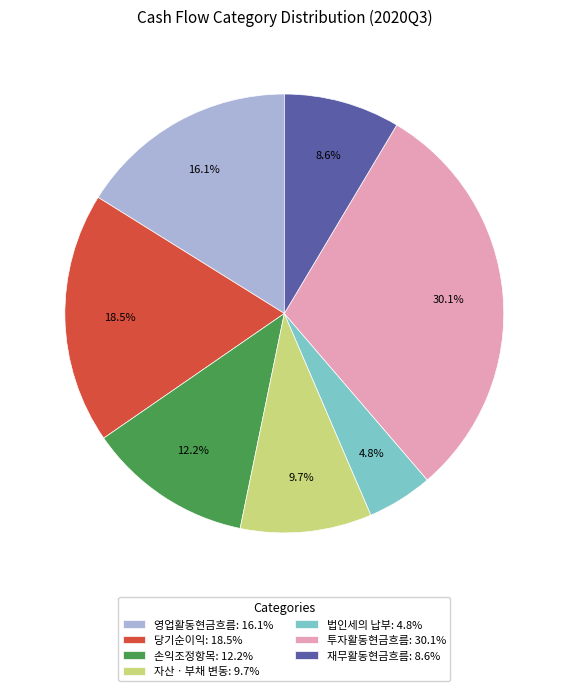

Do 손익조정항목: 12.2% and 법인세의 납부: 4.8% together represent more than half of the pie?

No